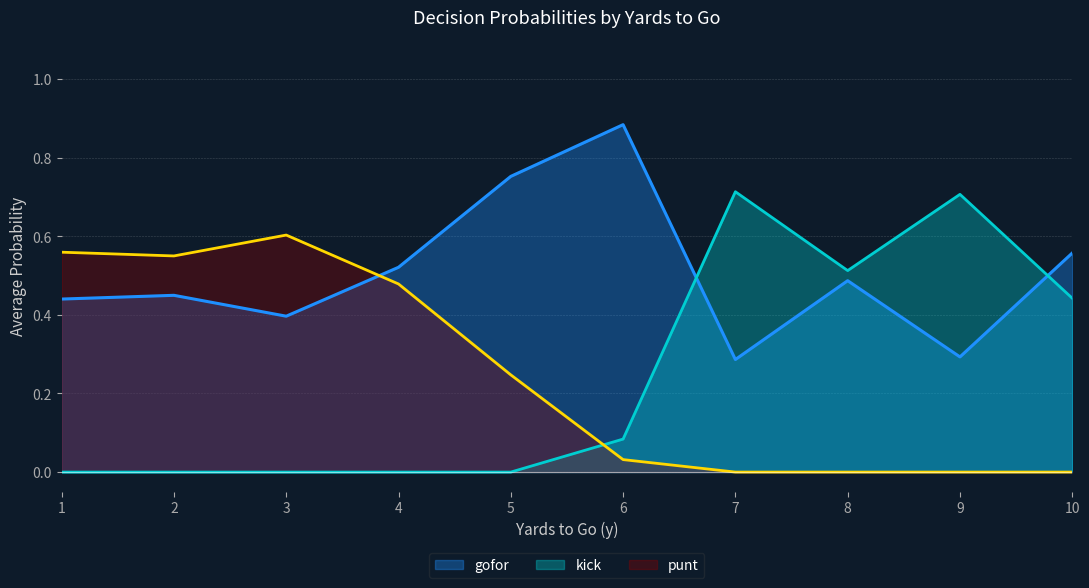

Where is kick nearest to the value 0?

1